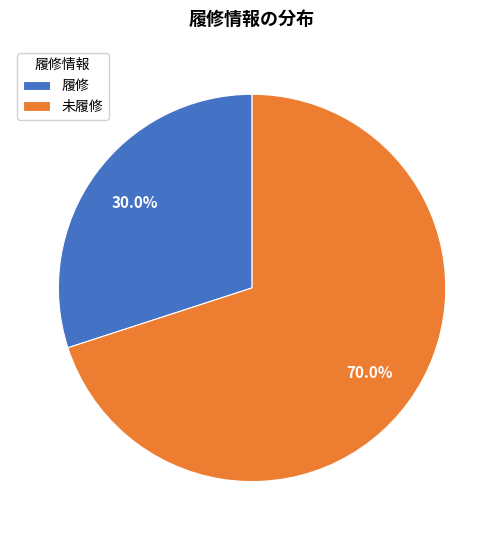

To the nearest percent, what is the combined percentage of 履修 and 未履修?

100%